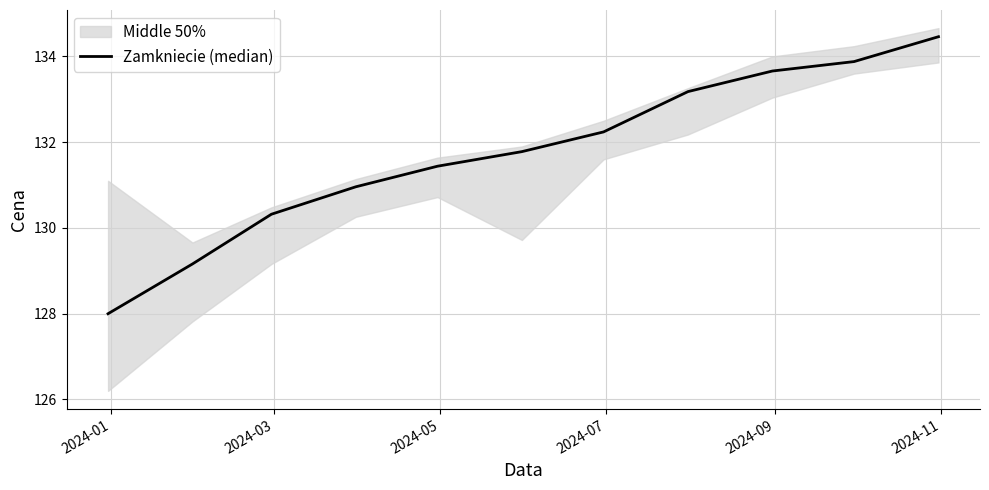

What is the sum of all values?

1449.1